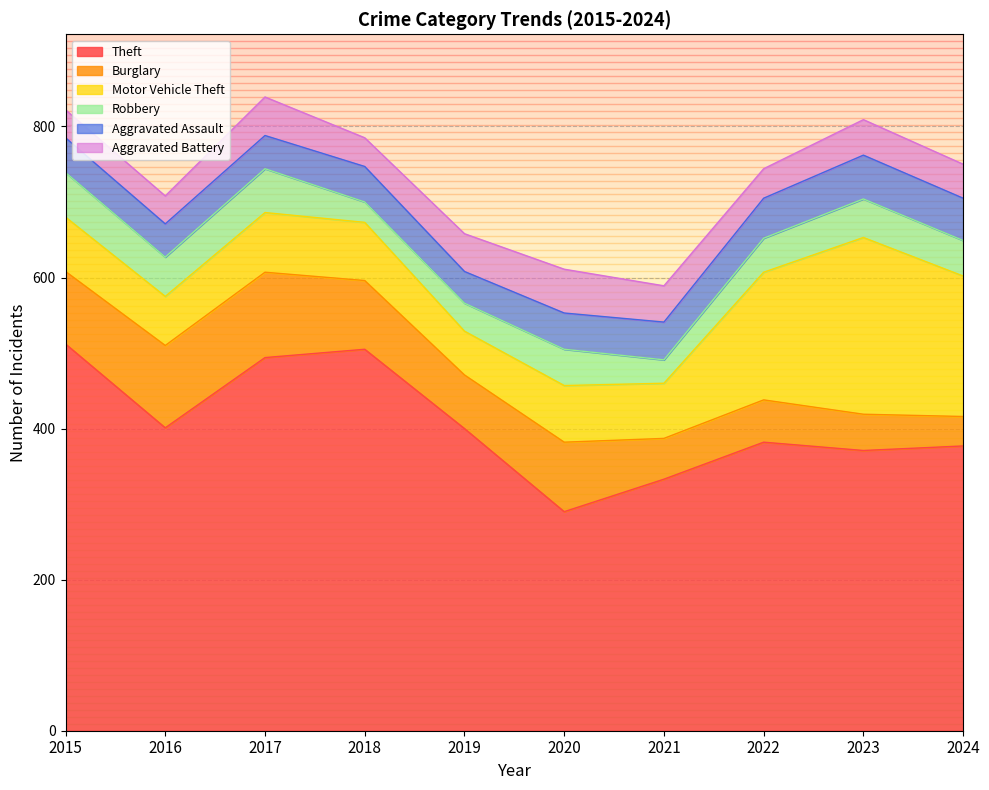

The Motor Vehicle Theft series shows 84 at 2019. True or false?

False